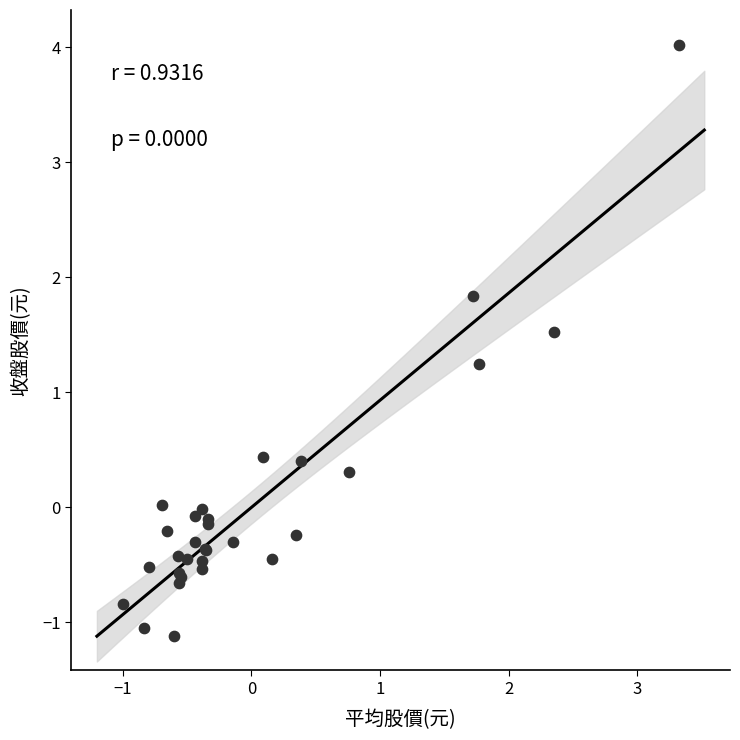

What Y value in the scatter plot is closest to 1?

1.2